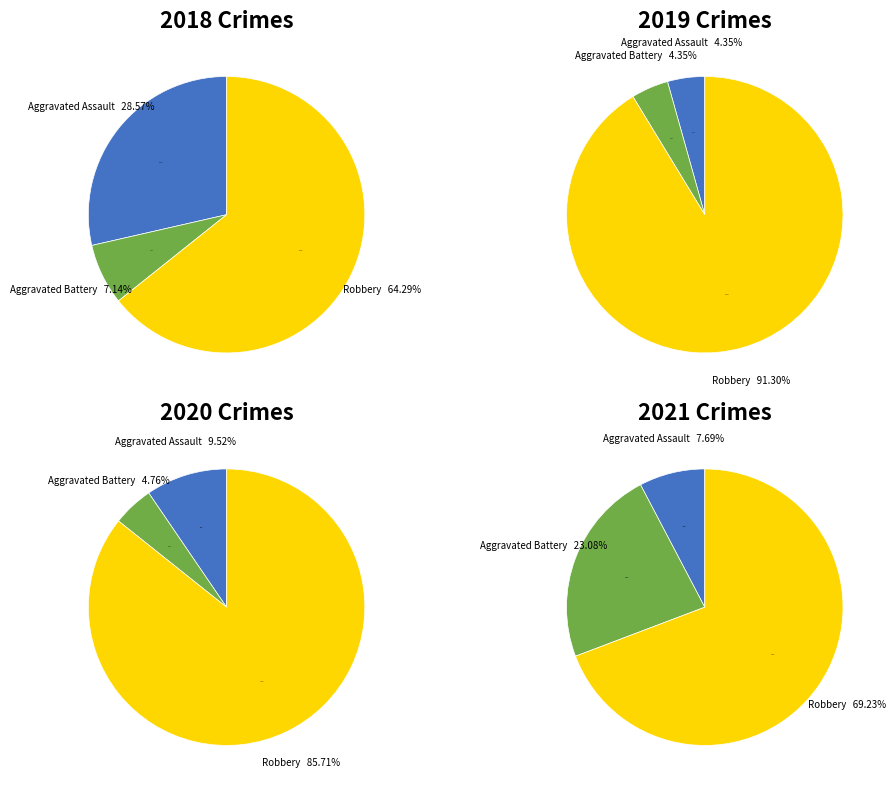

Is the sum of values_2018 and values_2019 greater than half?

No